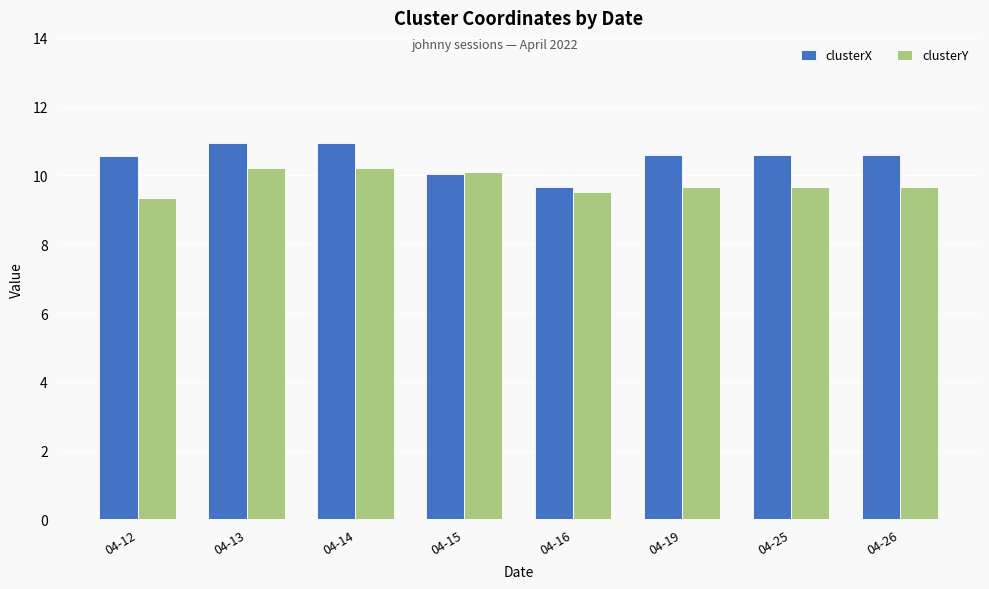

What is the greatest value displayed?

10.9